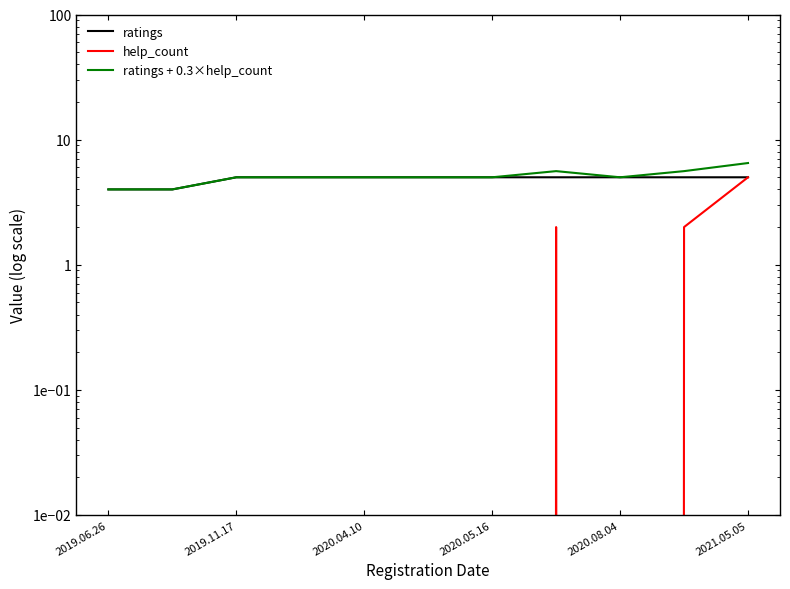

Rank the series at 2019.11.17 from lowest to highest value.

help_count, ratings, ratings + 0.3×help_count